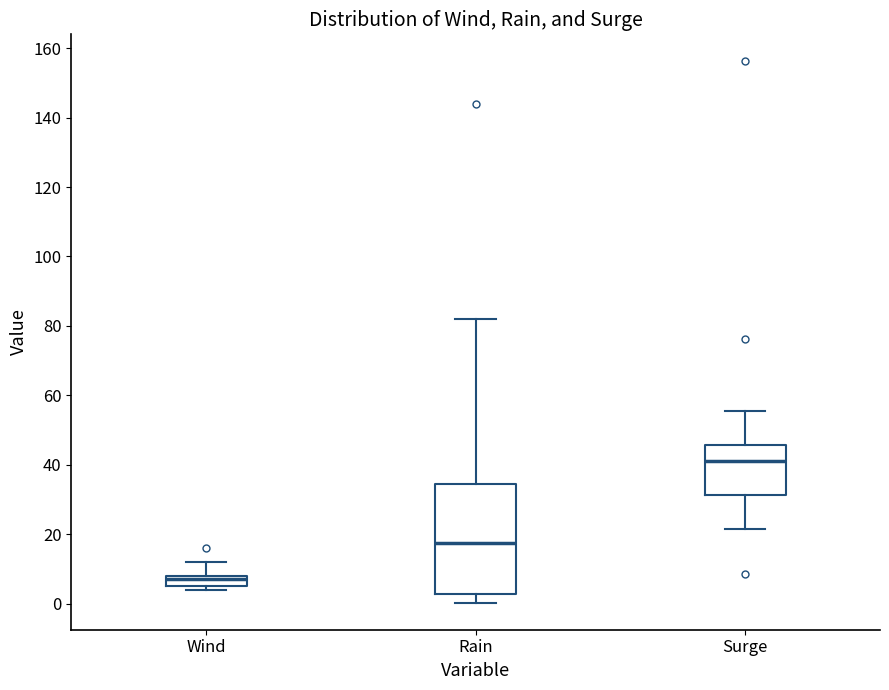

Where does the upper whisker of the box for Surge end on the y-axis? The values are not printed on the chart, so give them approximately, as read against the axis.

56